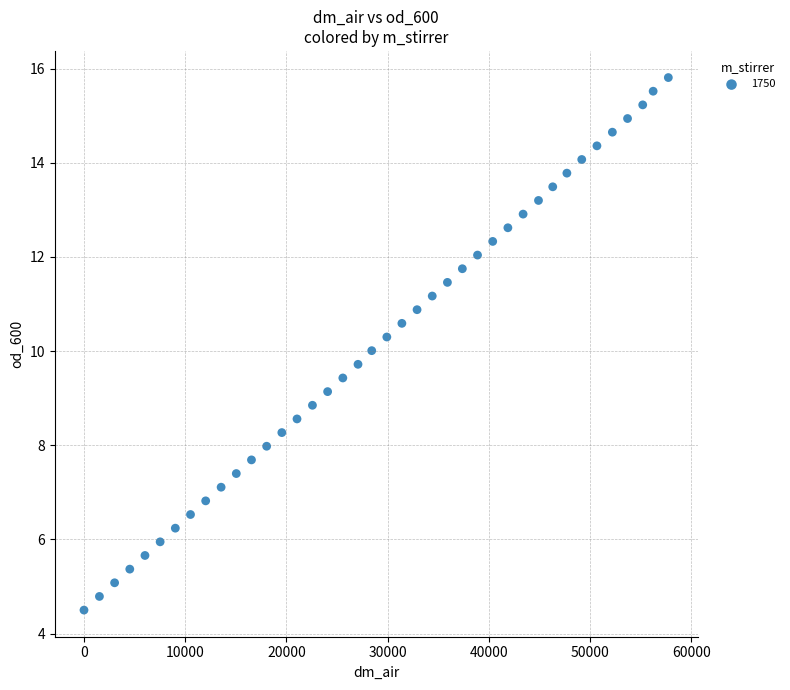

What is the range of Y values (max minus min)?

11.3